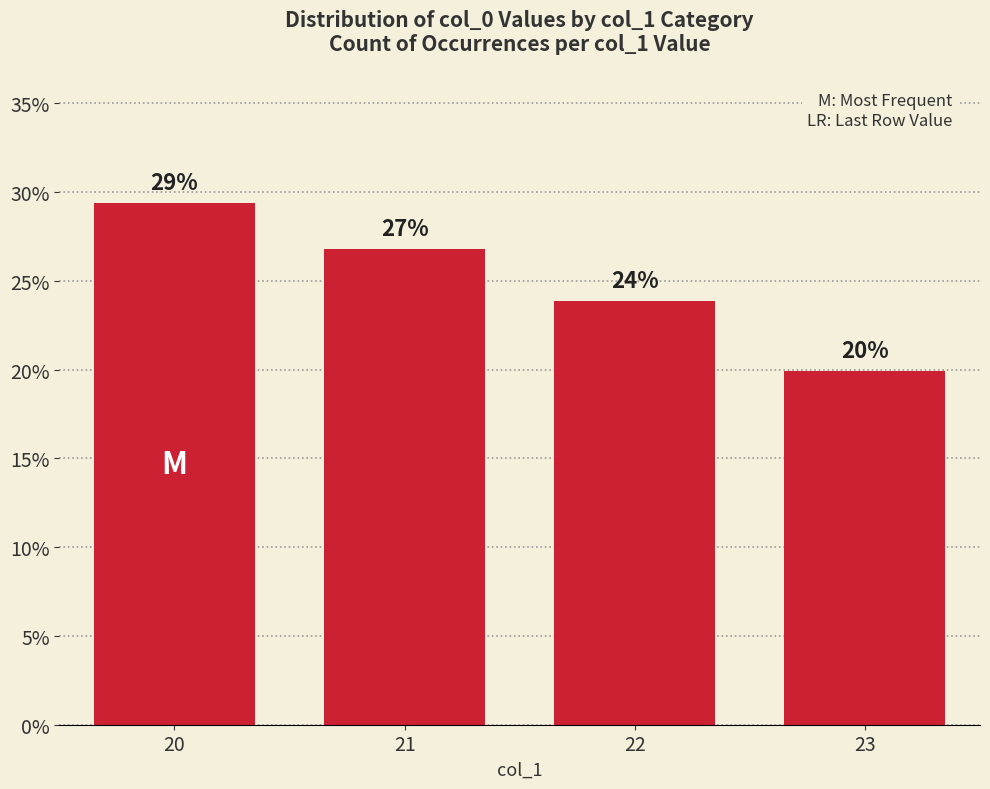

At which label is the value closest to 24?

22